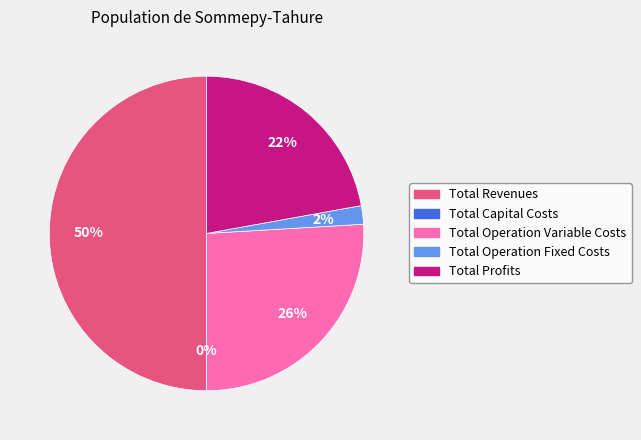

To the nearest percent, what is the combined percentage of Total Operation Variable Costs and Total Revenues?

76%